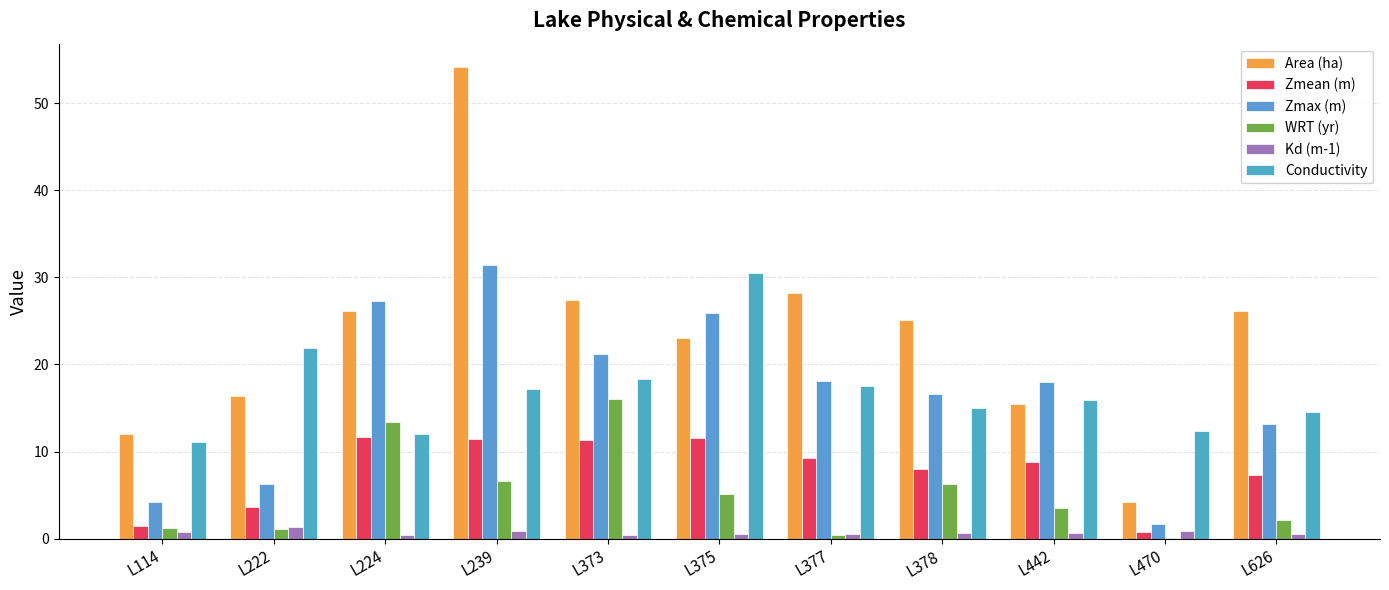

Are the bars grouped side by side (vs. stacked)?

Yes